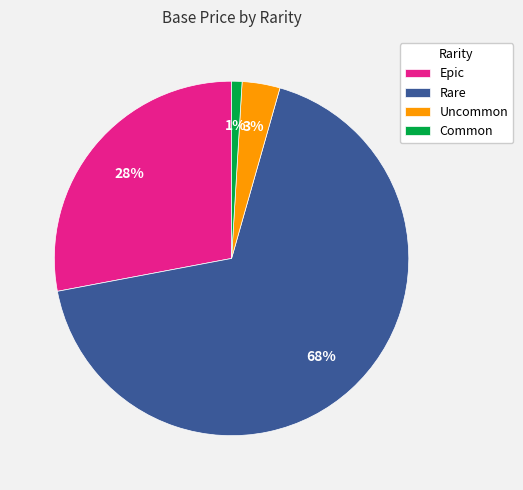

Which slice is the smallest?

Common